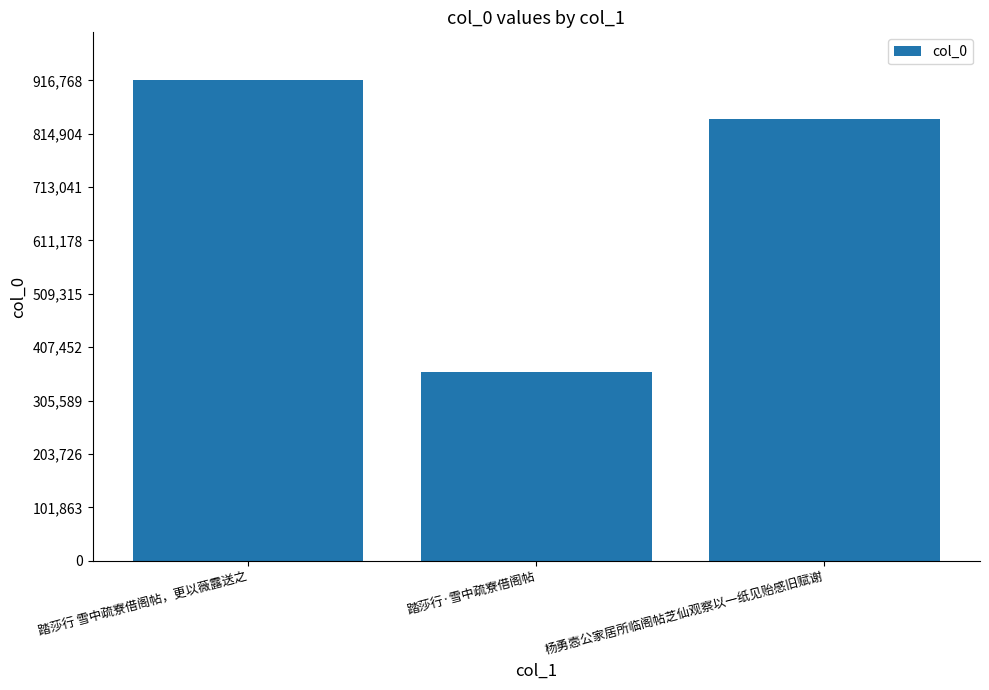

Count the values in the range 360385 to 916768.

3